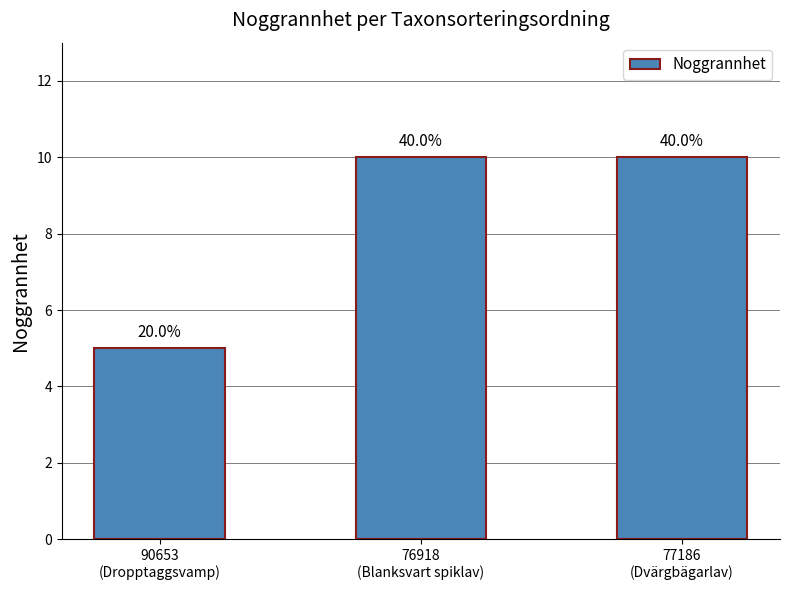

How many bars are there in total?

3